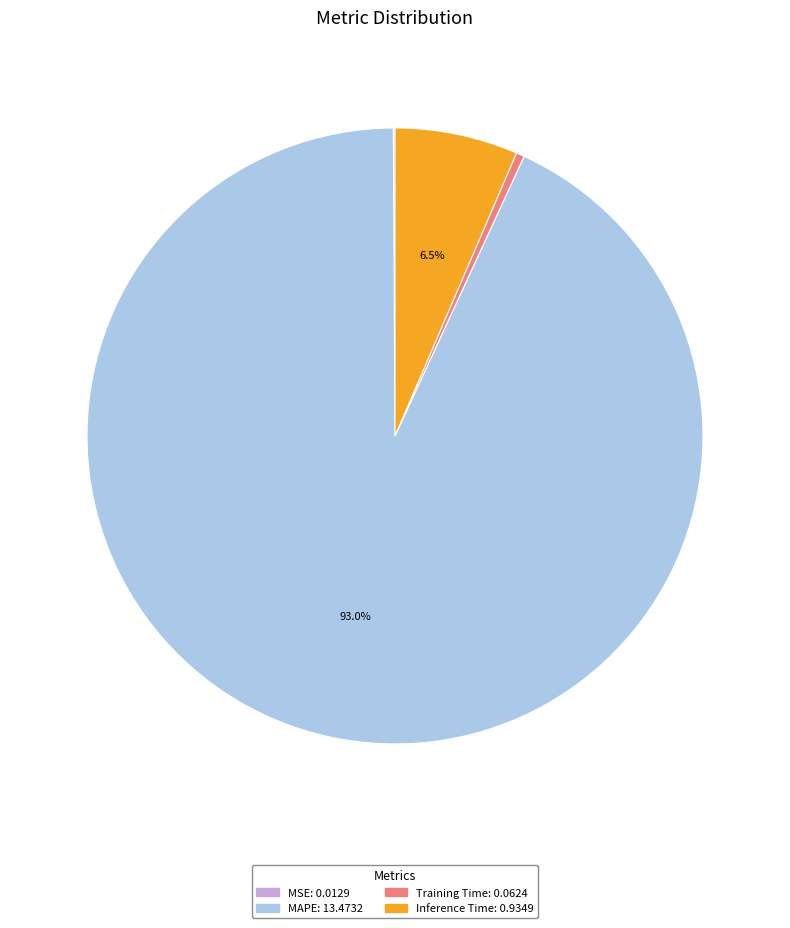

Does any single category account for the majority?

Yes